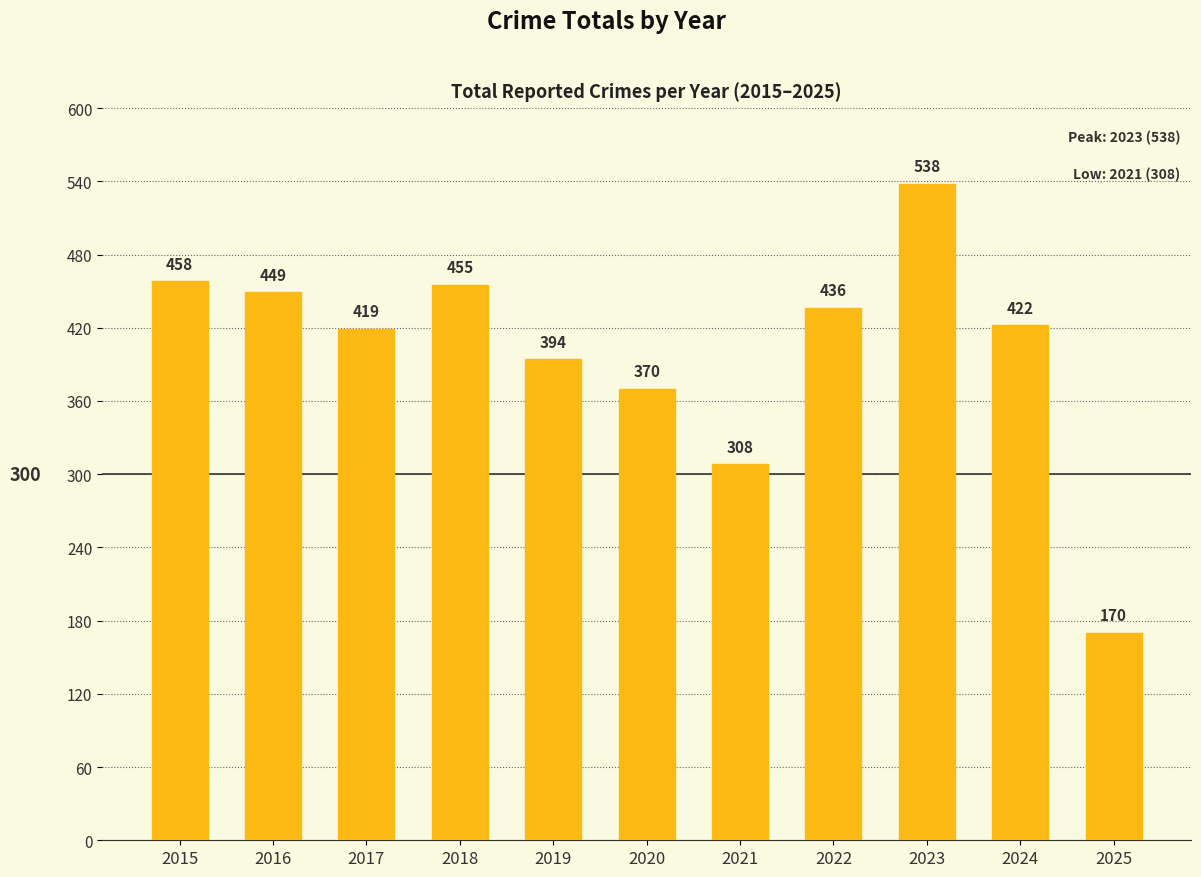

What is the difference between the second highest and second lowest values?

150